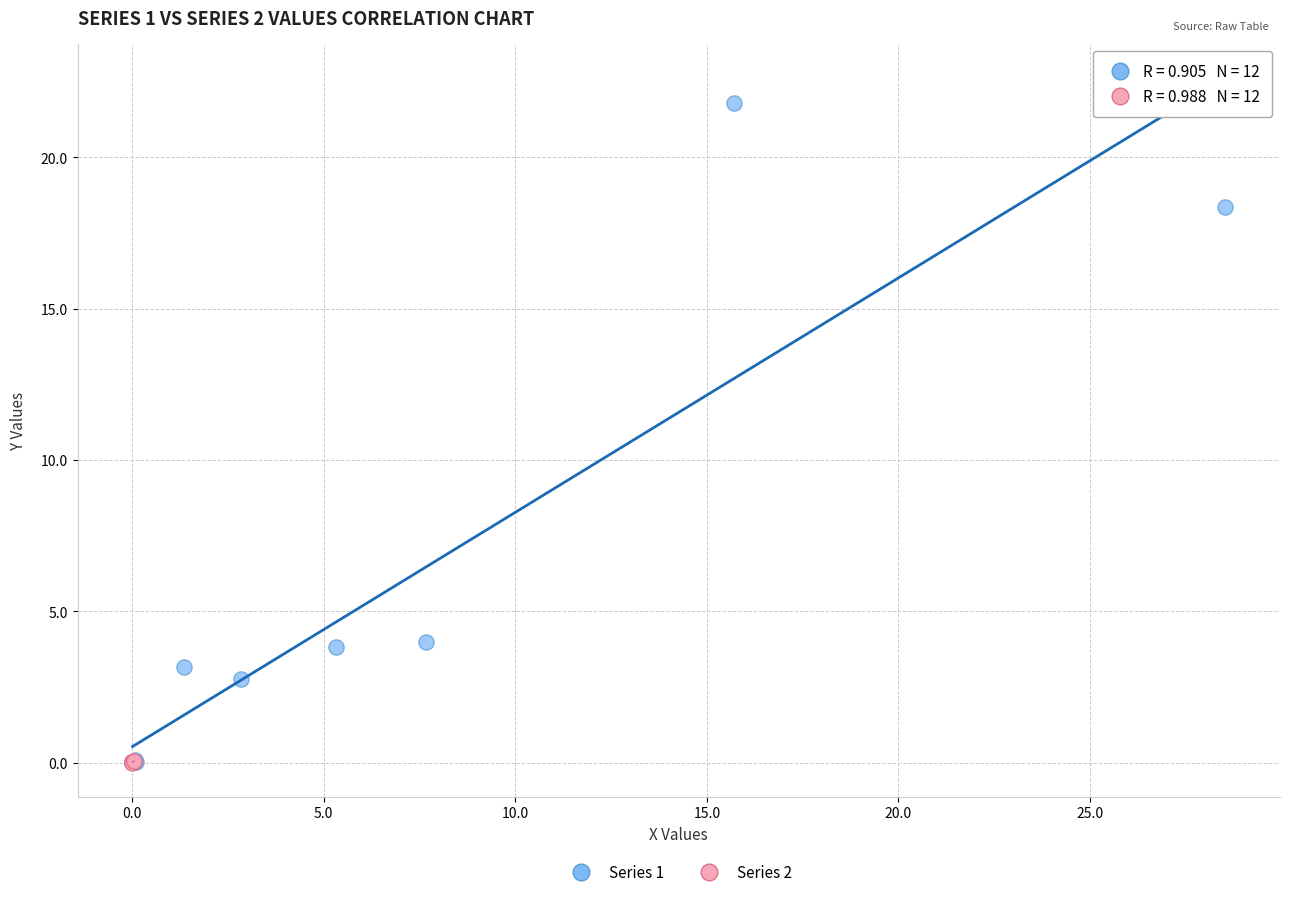

Which series has the widest spread of Y values?

Series 1